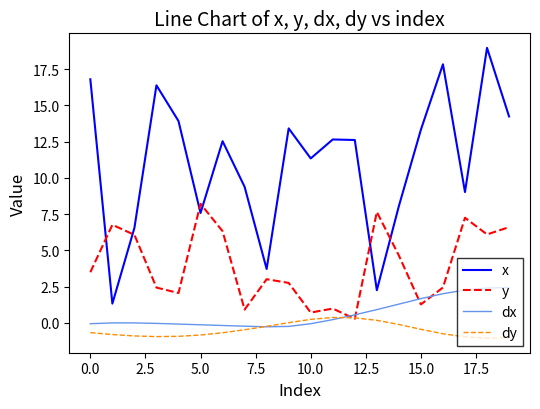

Which series has the largest range (max minus min)?

x